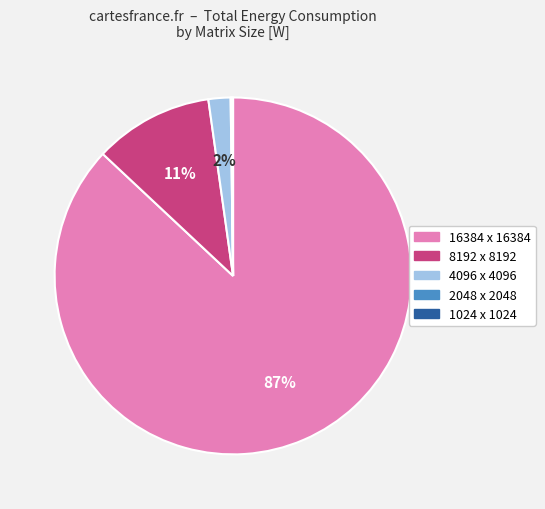

Which slice represents more than half of the pie?

16384 x 16384